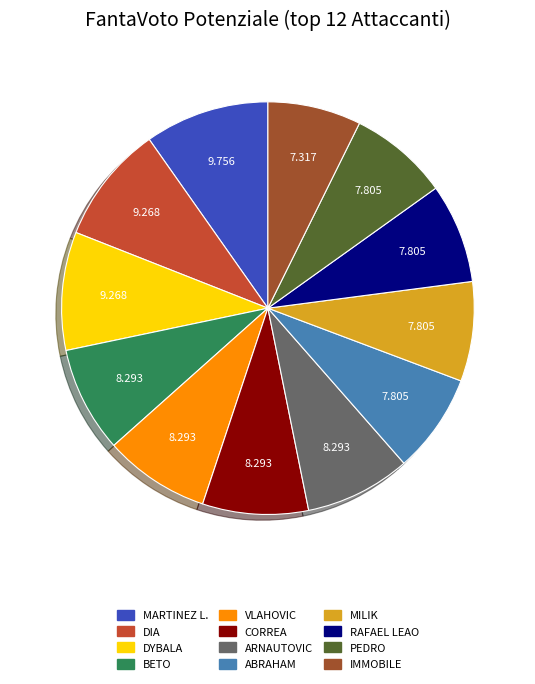

Combined, do MILIK and VLAHOVIC account for over 50%?

No